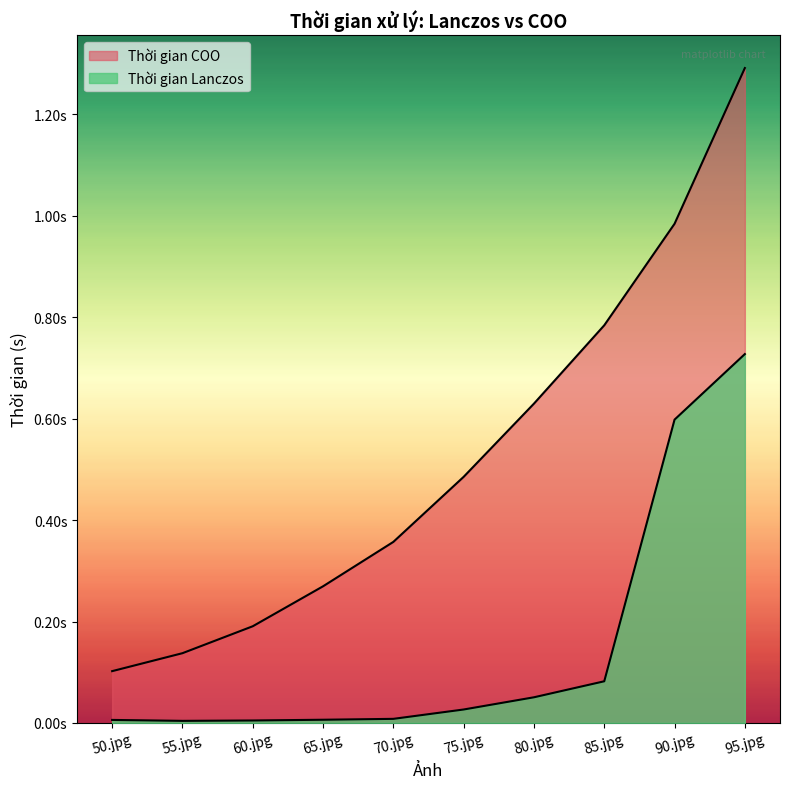

What is the label of the 6th point from the right?

70.jpg